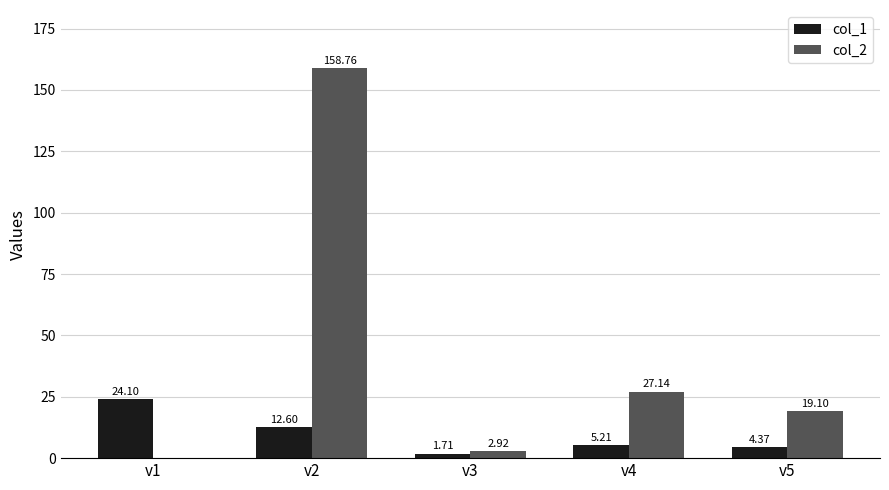

At which label is col_1 closest to 12?

v2